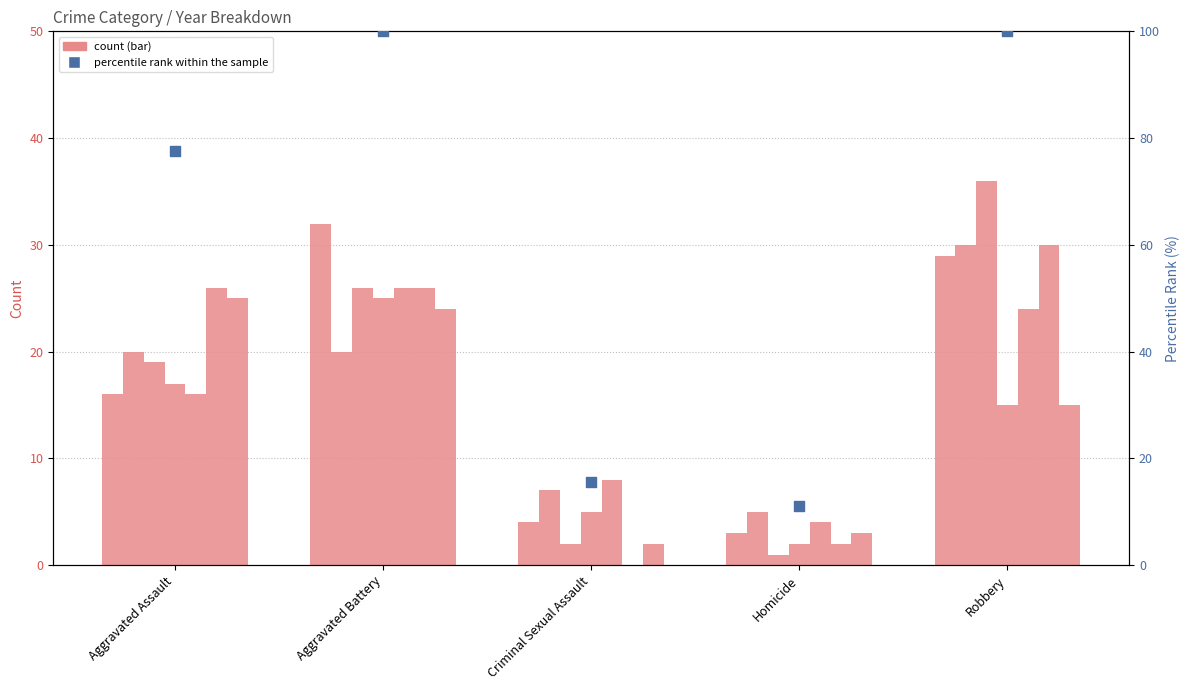

Which has a higher value, Robbery or Homicide?

Robbery